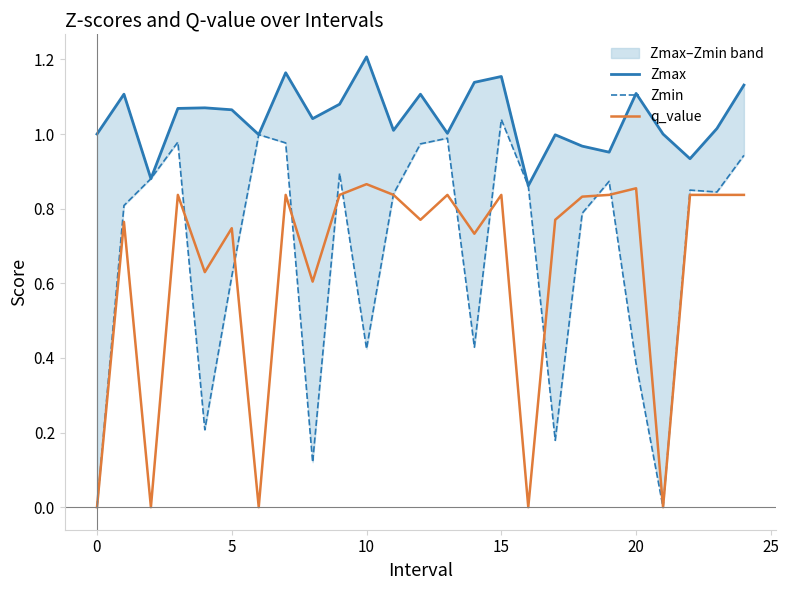

Between 13 and 16, which series saw the biggest shift?

q_value